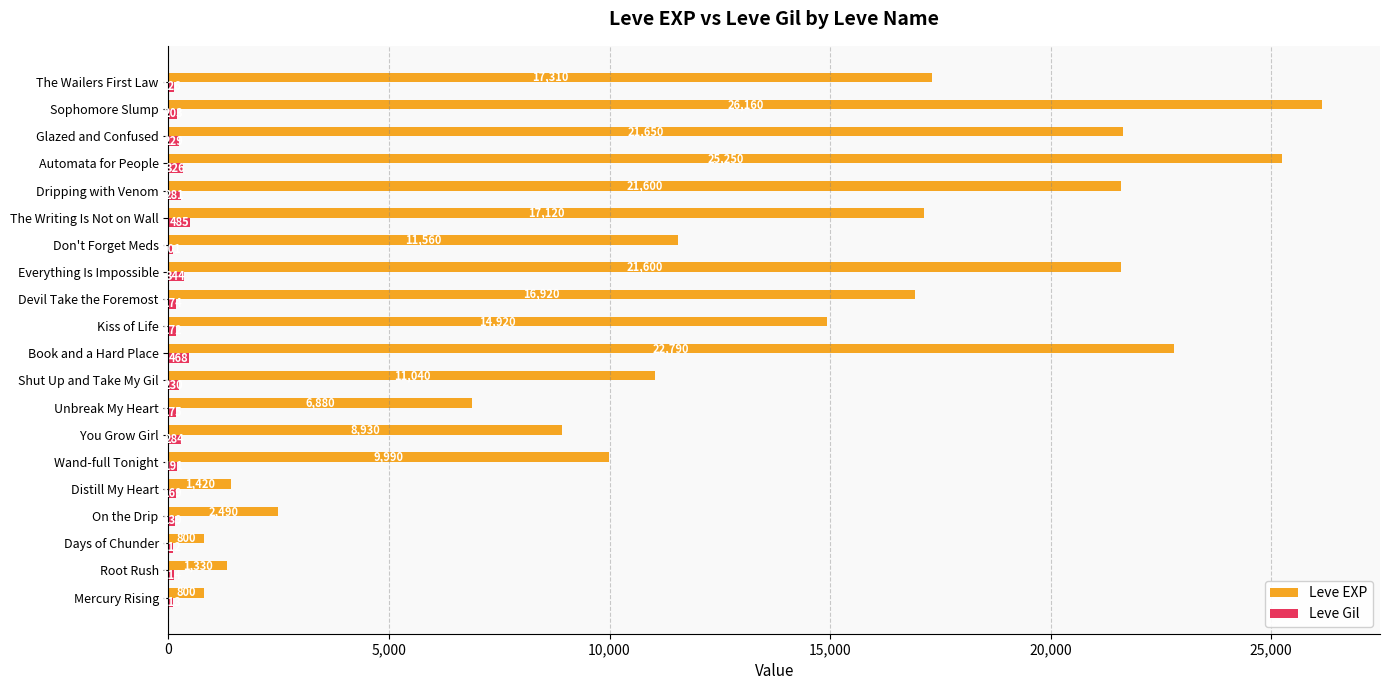

Which series has the largest total across all categories?

Leve EXP